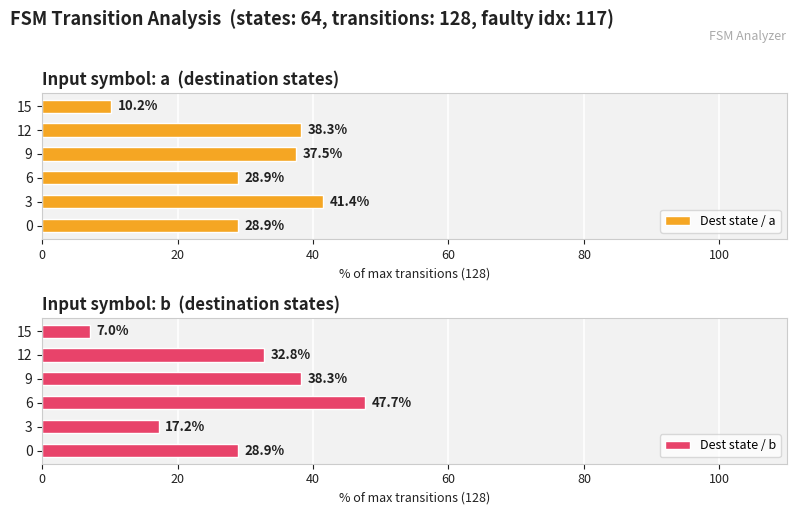

What is the minimum value for Dest state / a?

10.2